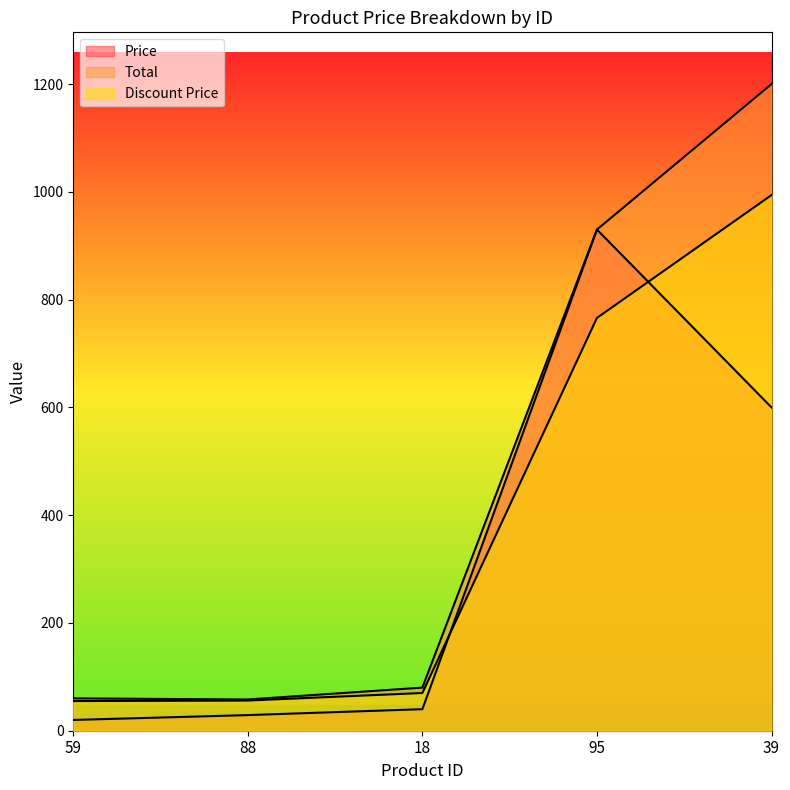

Reading left to right, transcribe all the data shown in this chart.

Price: 20	29	40	930	600
Total: 60	58	80	930	1200
Discount Price: 55	56	70	766	994